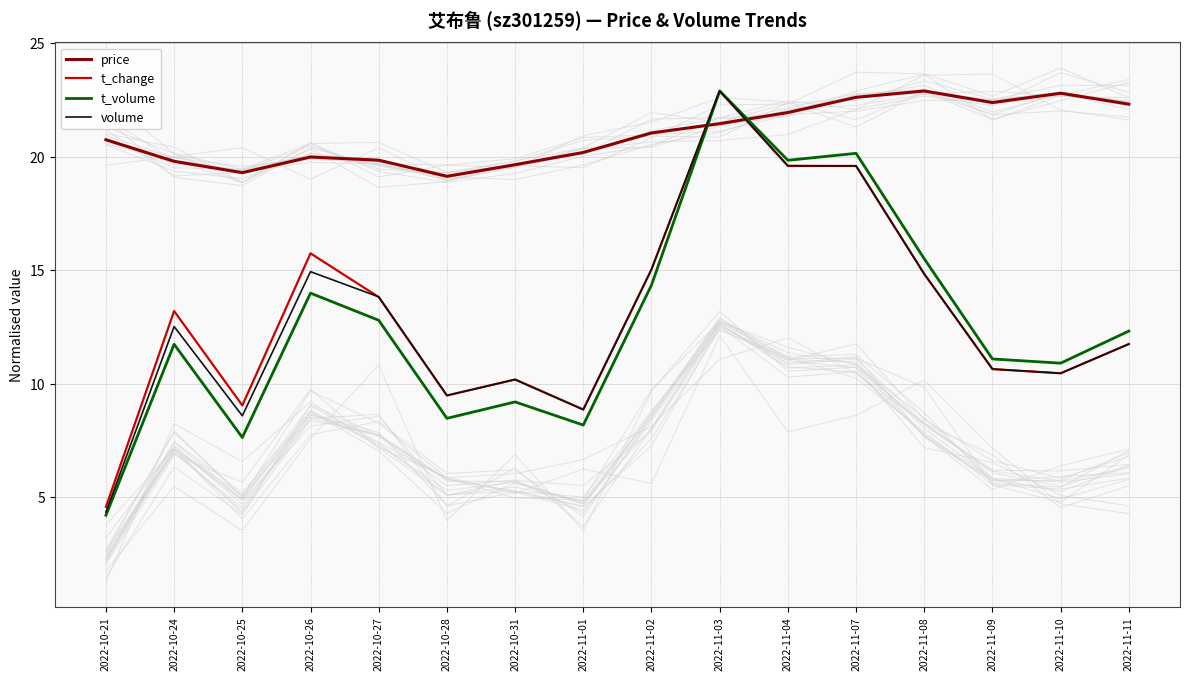

How many distinct data groups are displayed?

4